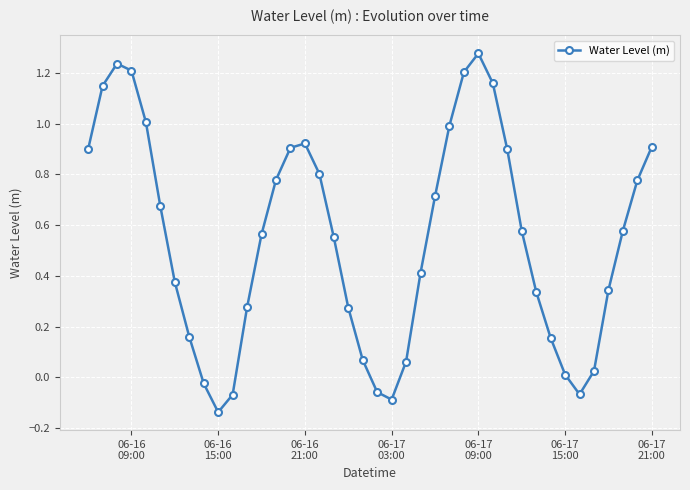

What is the value of the 26th point from the left?

1.0